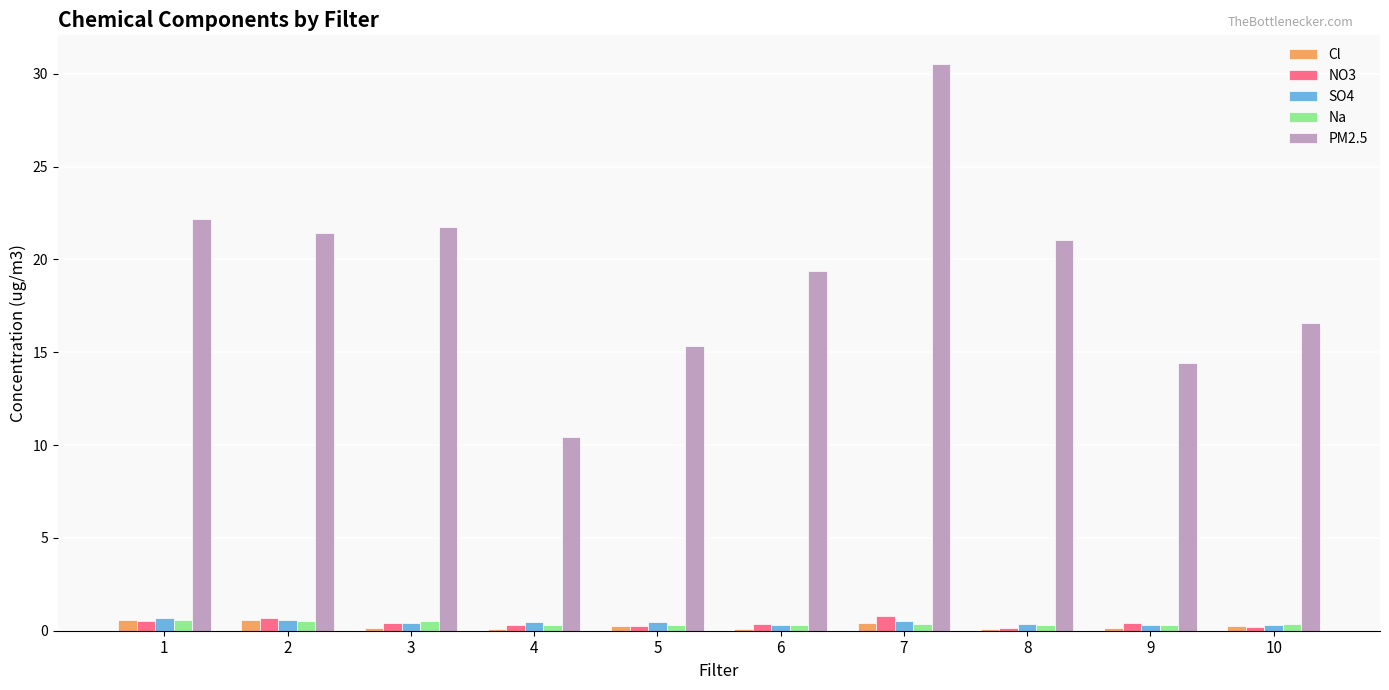

At which category is the sum across all series the highest?

7